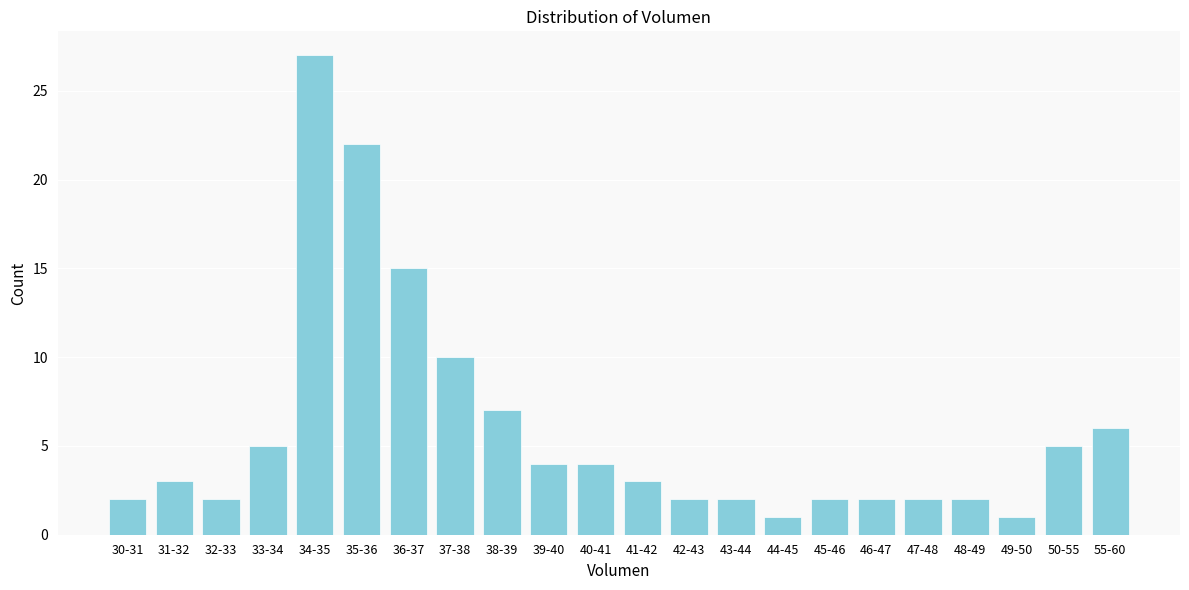

Reading left to right, extract all data points from this chart.

2	3	2	5	27	22	15	10	7	4	4	3	2	2	1	2	2	2	2	1	5	6